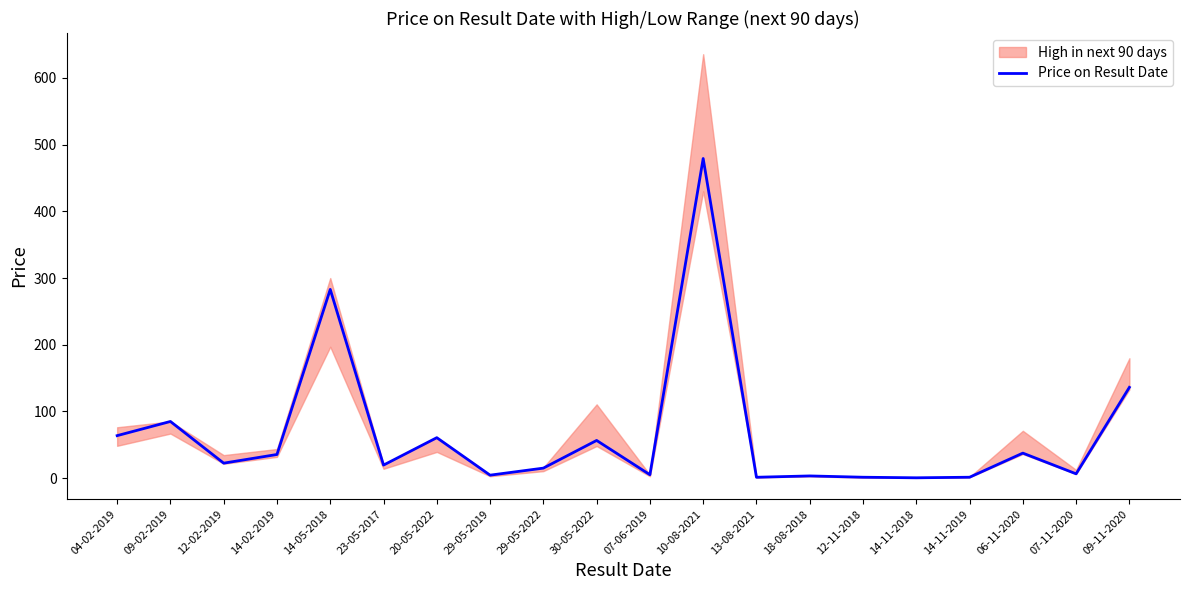

What is the difference between the maximum and minimum values?

478.7